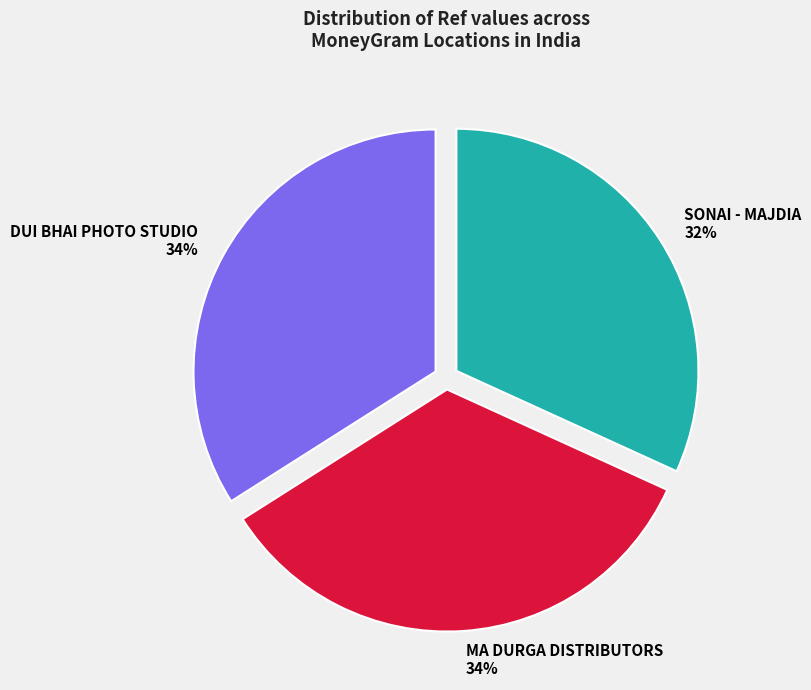

Combined, do SONAI - MAJDIA and MA DURGA DISTRIBUTORS account for over 50%?

Yes